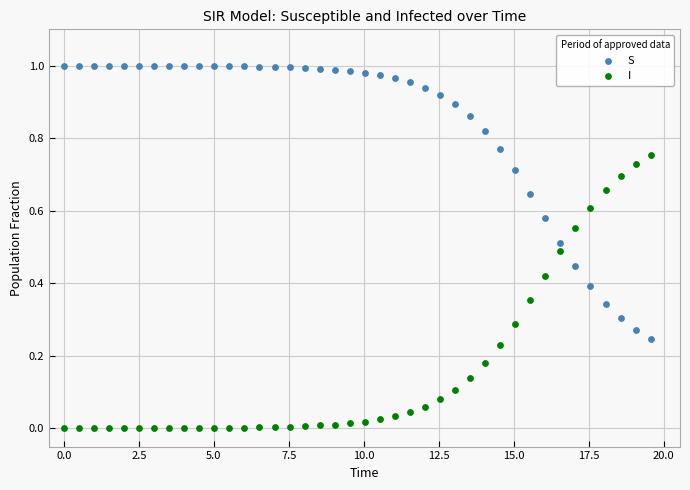

Across all data points, what is the range of X values (max minus min)?

19.6